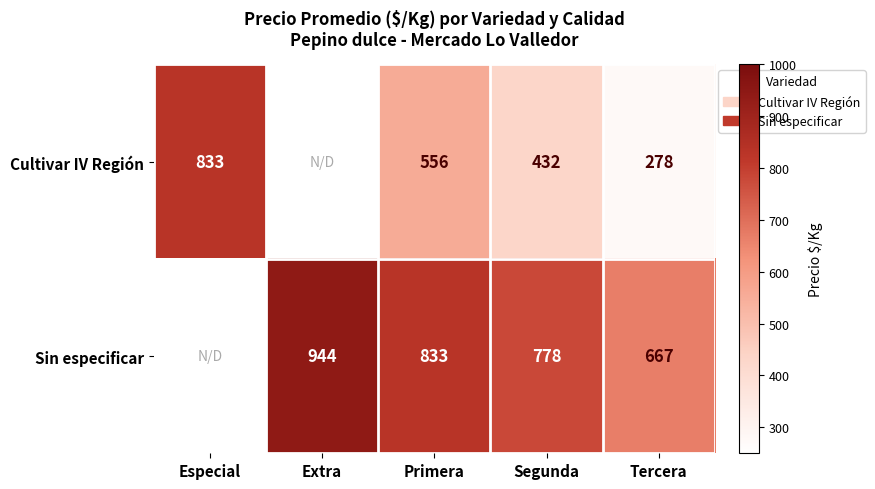

The Cultivar IV Región series shows 469 at Tercera. True or false?

False